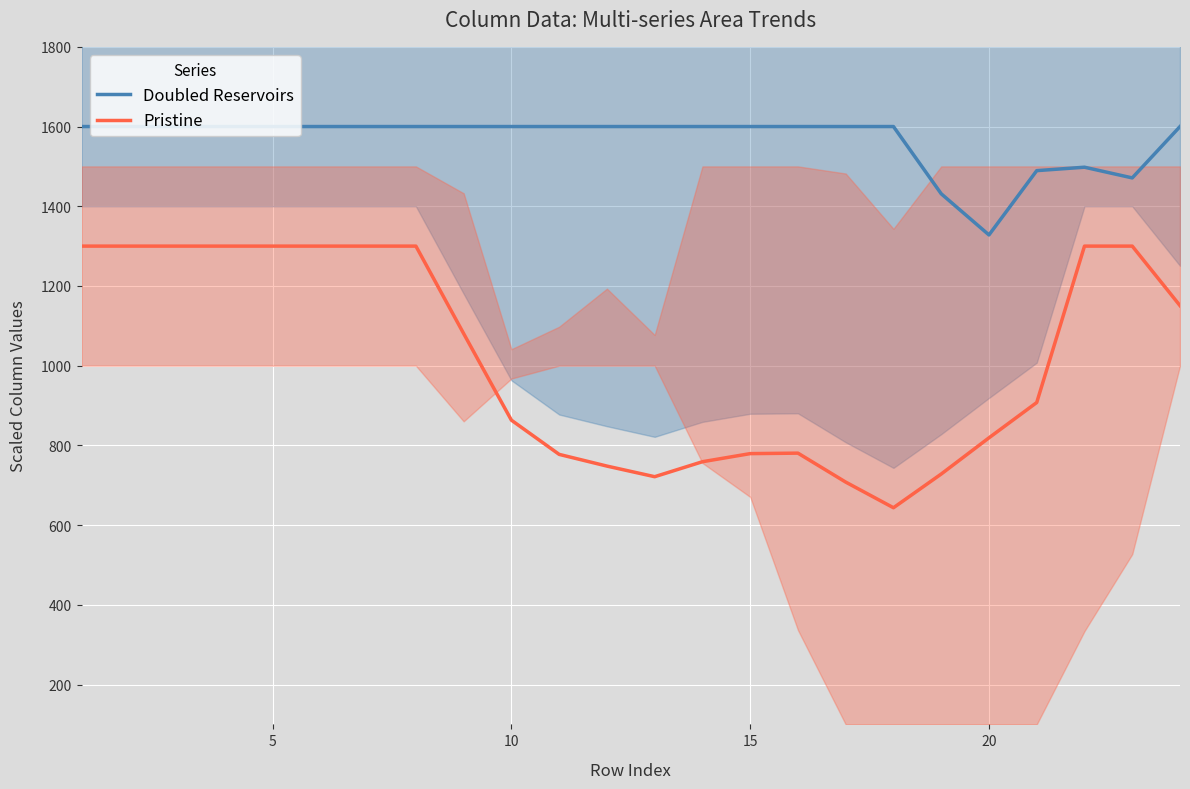

Which series has the largest range (max minus min)?

Pristine